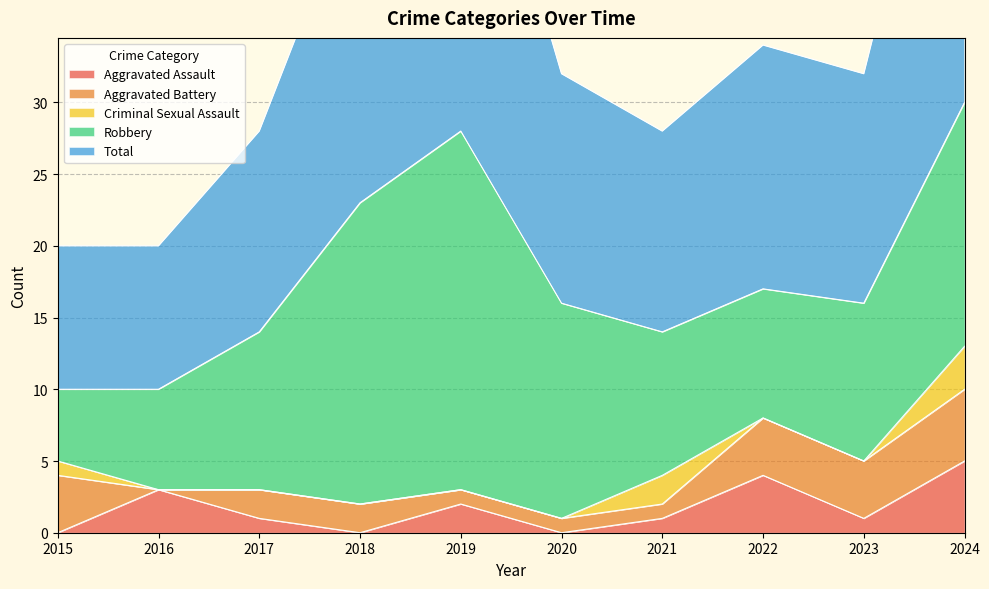

True or false: Aggravated Battery has a value of 4 at 2015.

True